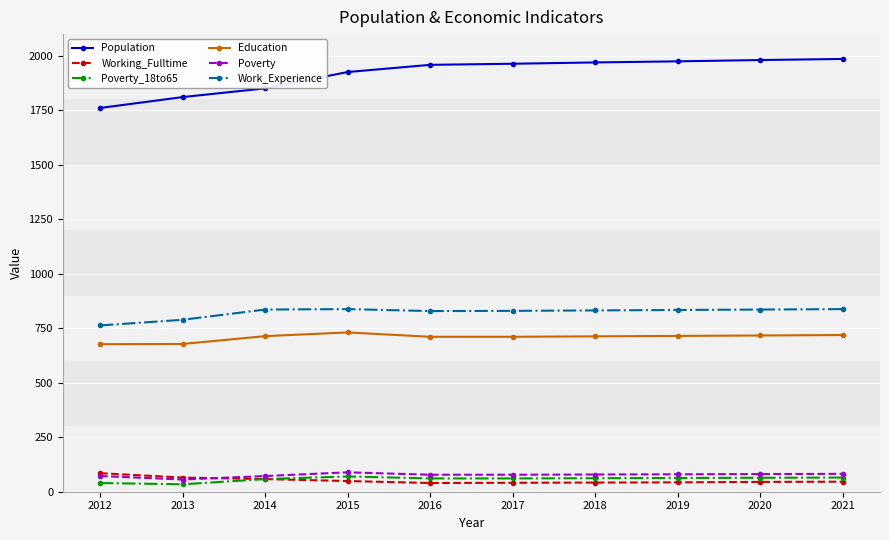

What is the total value across all series at 2019?

3710